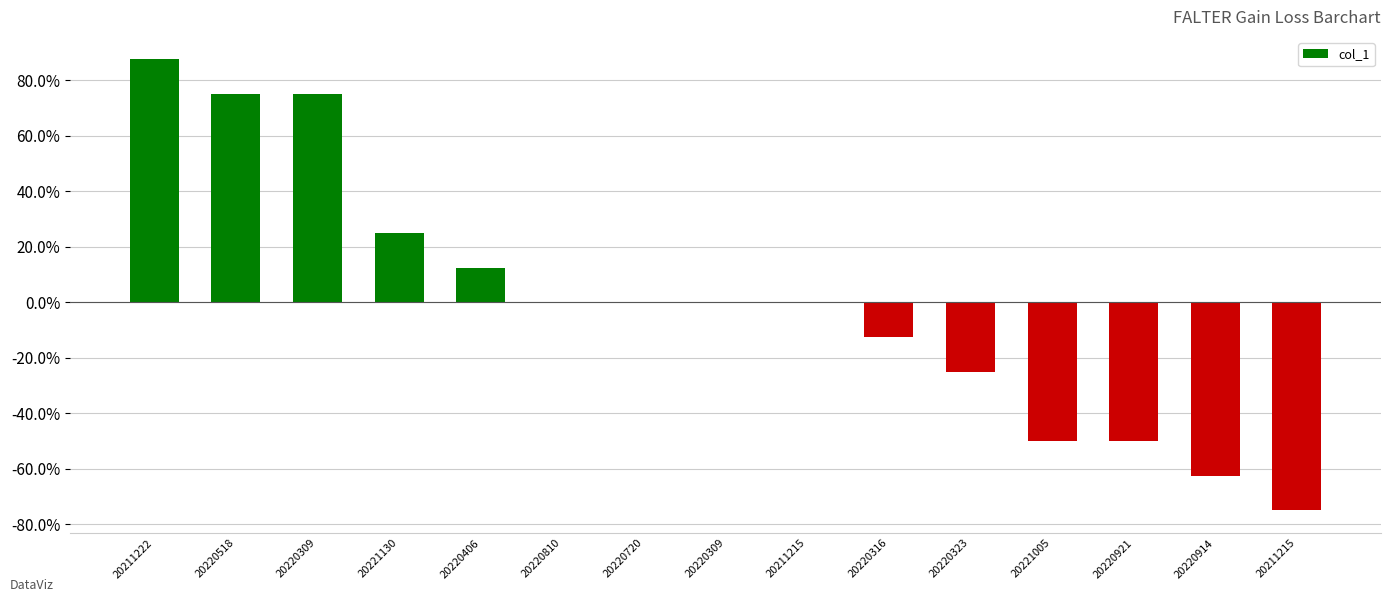

At which category does the chart reach its peak across all series?

20211222